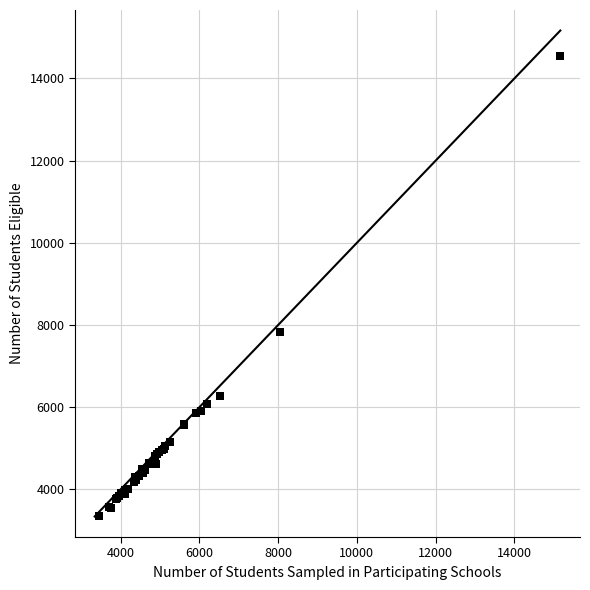

What Y value in the scatter plot is closest to 8939?

7834